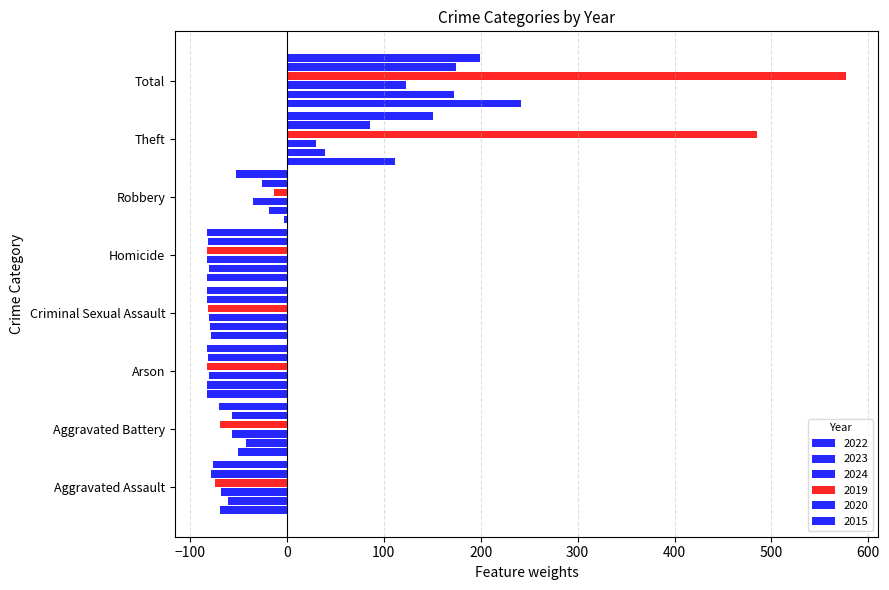

What is the value of the 2024 bar at the 8th from the left?

123.4